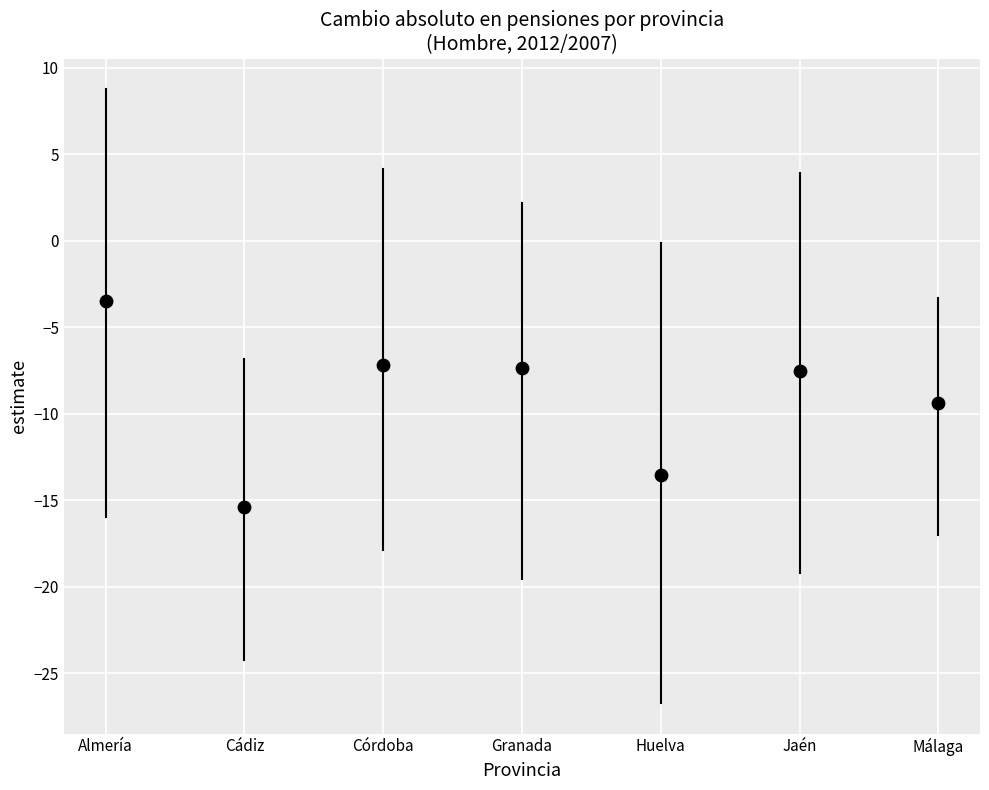

What Y value in the scatter plot is closest to -9?

-9.4